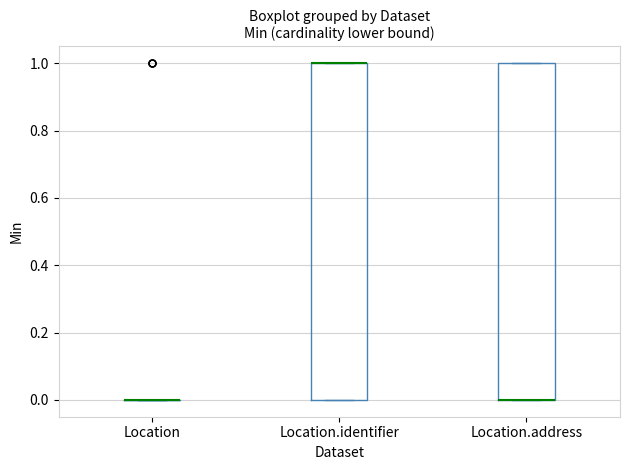

Where is the lower edge of the box for Location.address on the y-axis? The values are not printed on the chart, so give them approximately, as read against the axis.

0